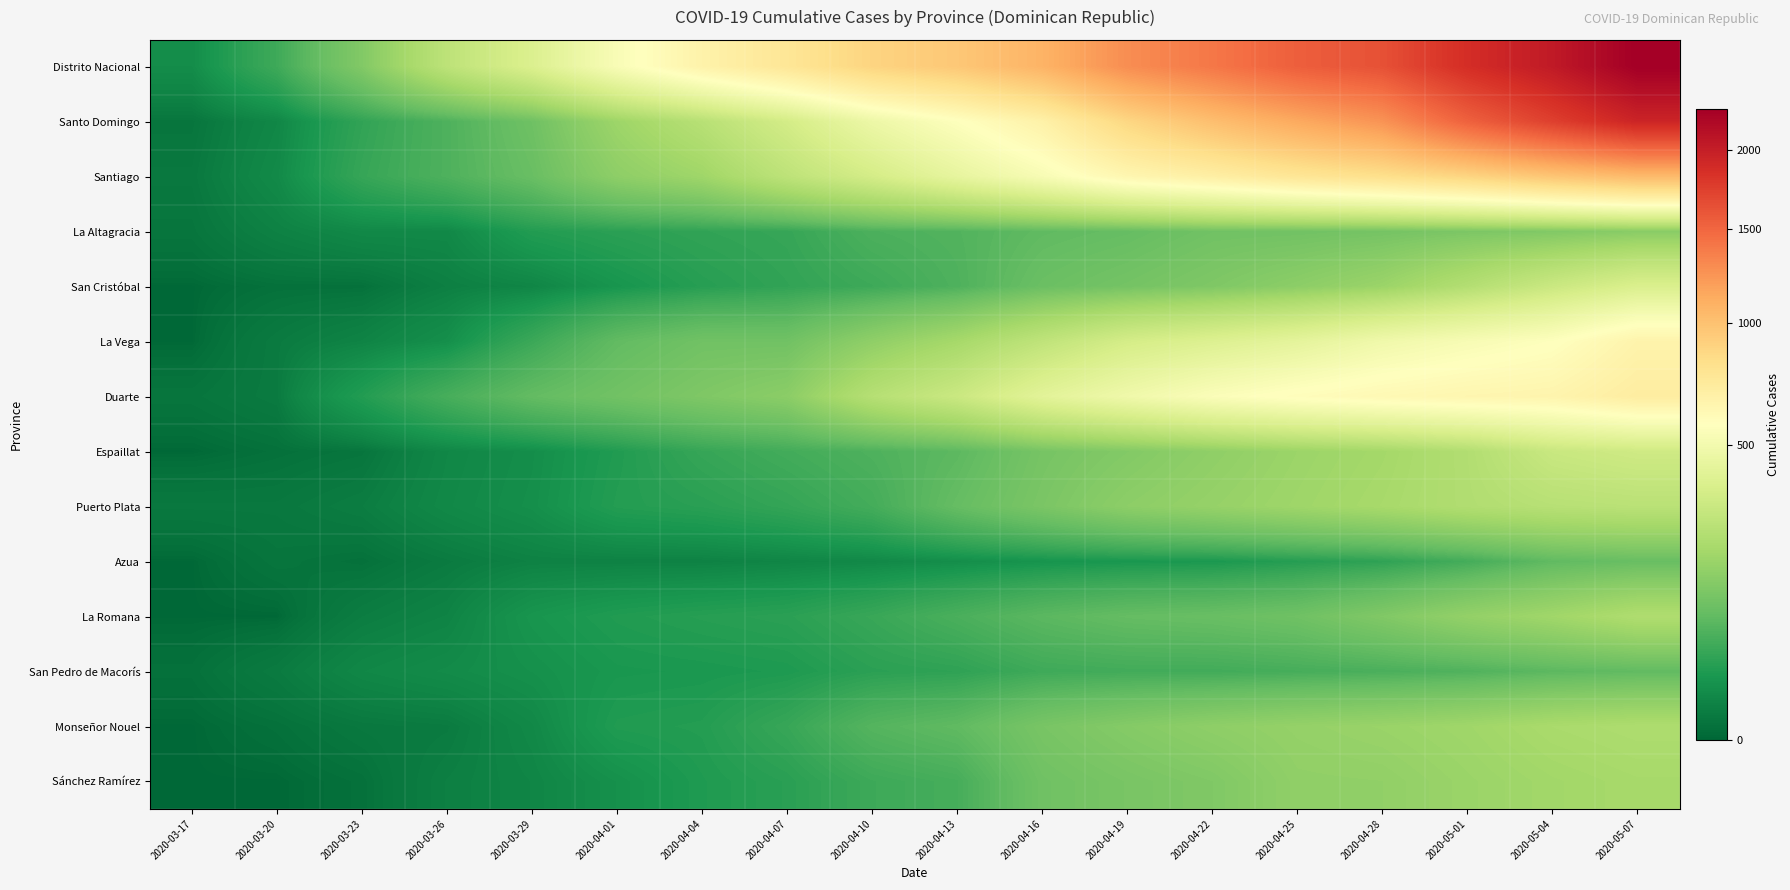

Rank the series by their maximum value, from lowest to highest.

San Pedro de Macorís, Azua, La Altagracia, Sánchez Ramírez, Monseñor Nouel, La Romana, Puerto Plata, Espaillat, San Cristóbal, La Vega, Duarte, Santiago, Santo Domingo, Distrito Nacional